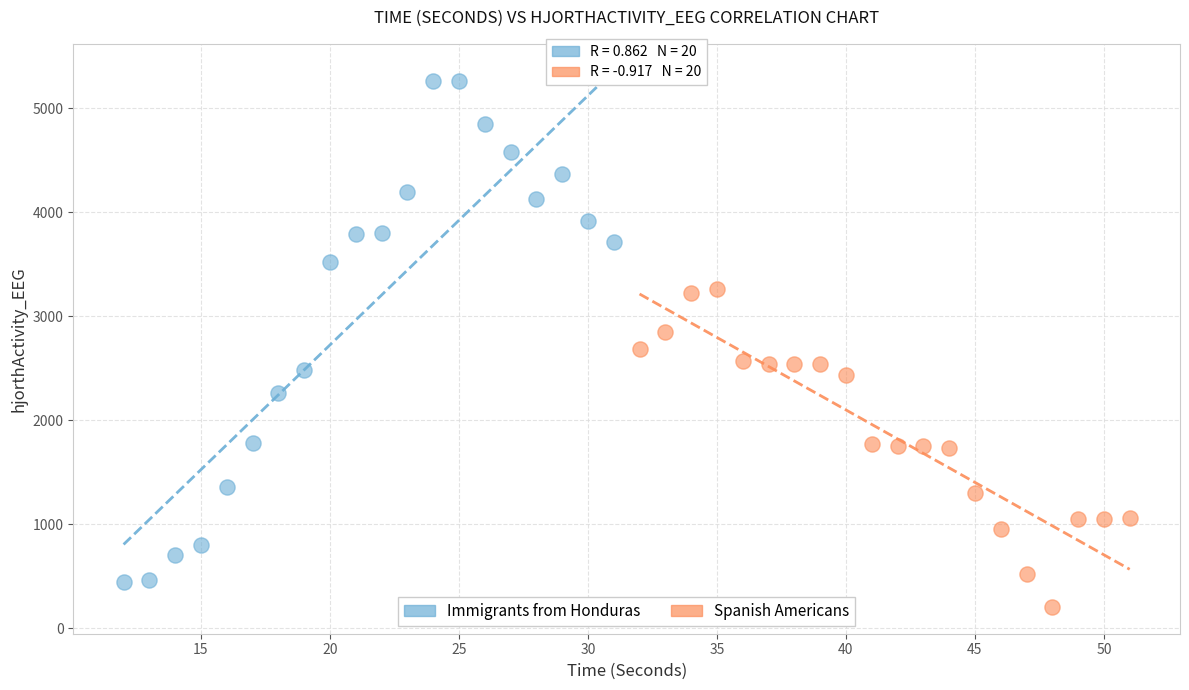

Which series contains the highest Y value?

Immigrants from Honduras